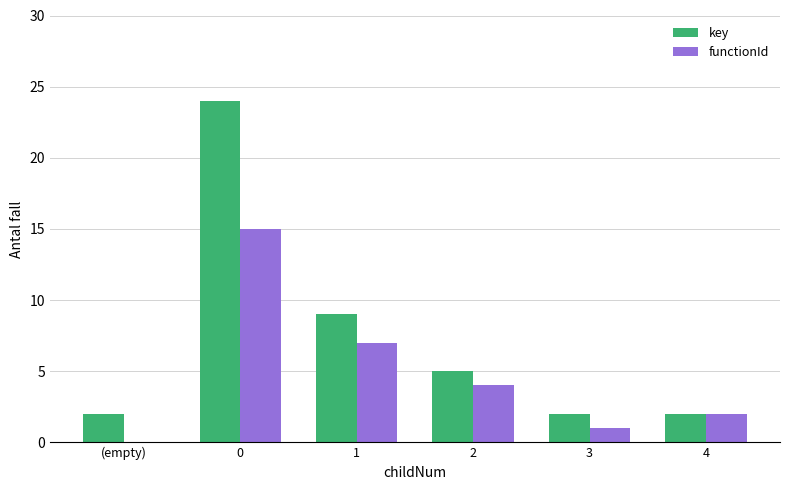

What is the sum of all key values?

44